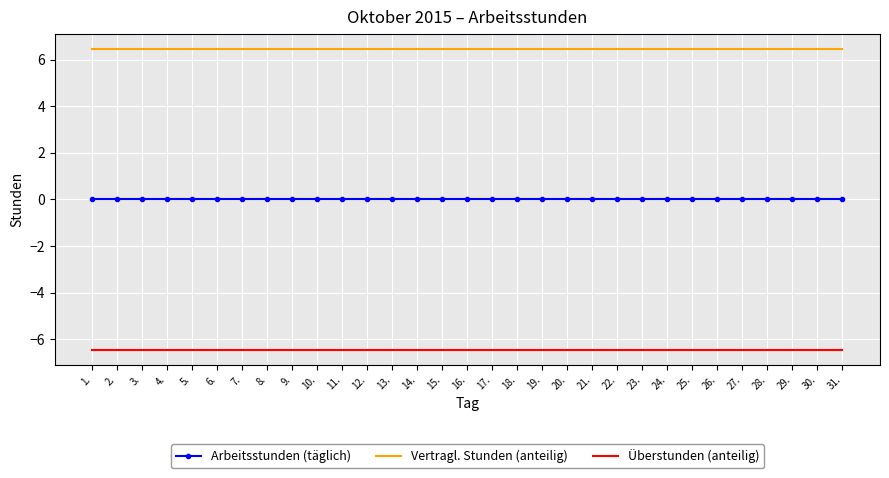

True or false: Überstunden (anteilig) and Arbeitsstunden (täglich) intersect in this chart.

False